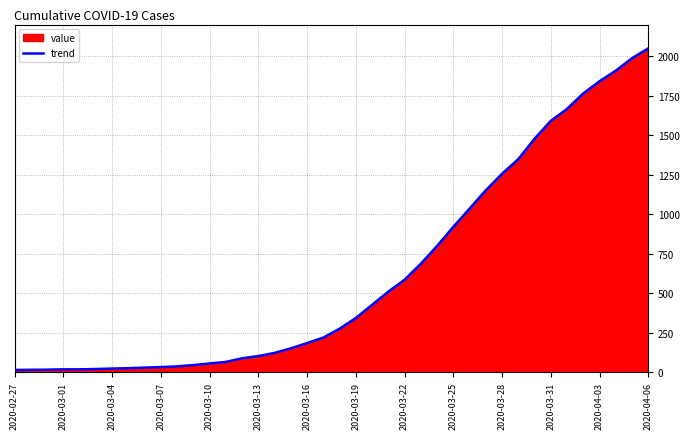

What is the greatest value displayed?

2049